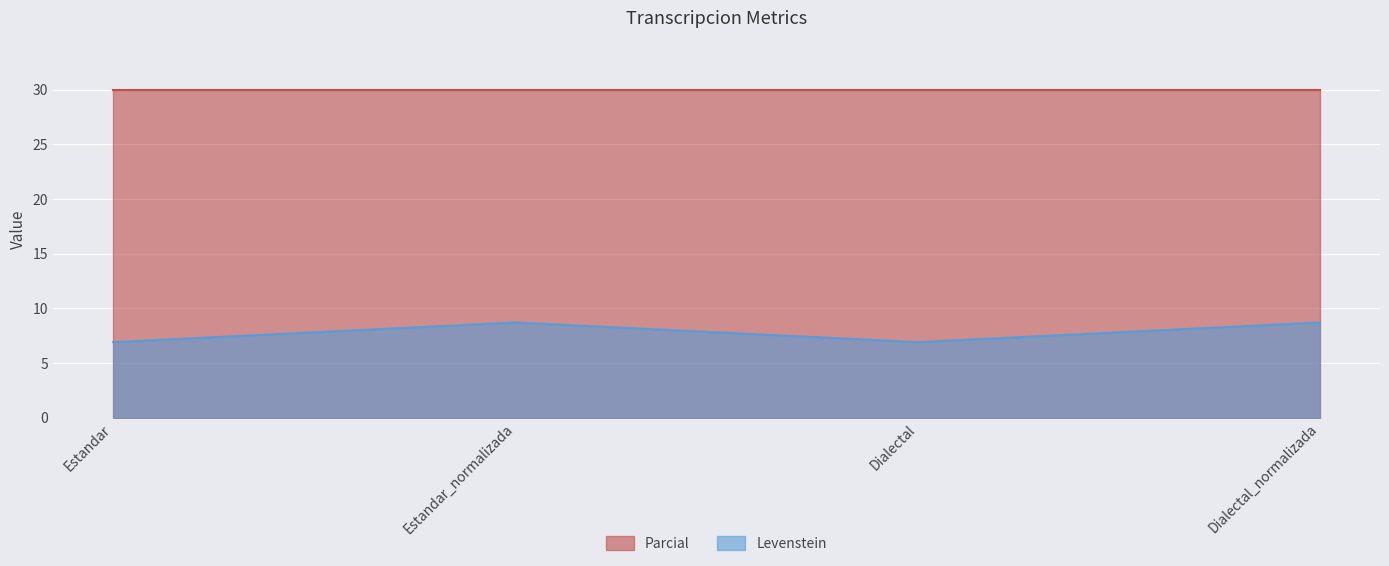

What is the sum of all Parcial values?

120.0